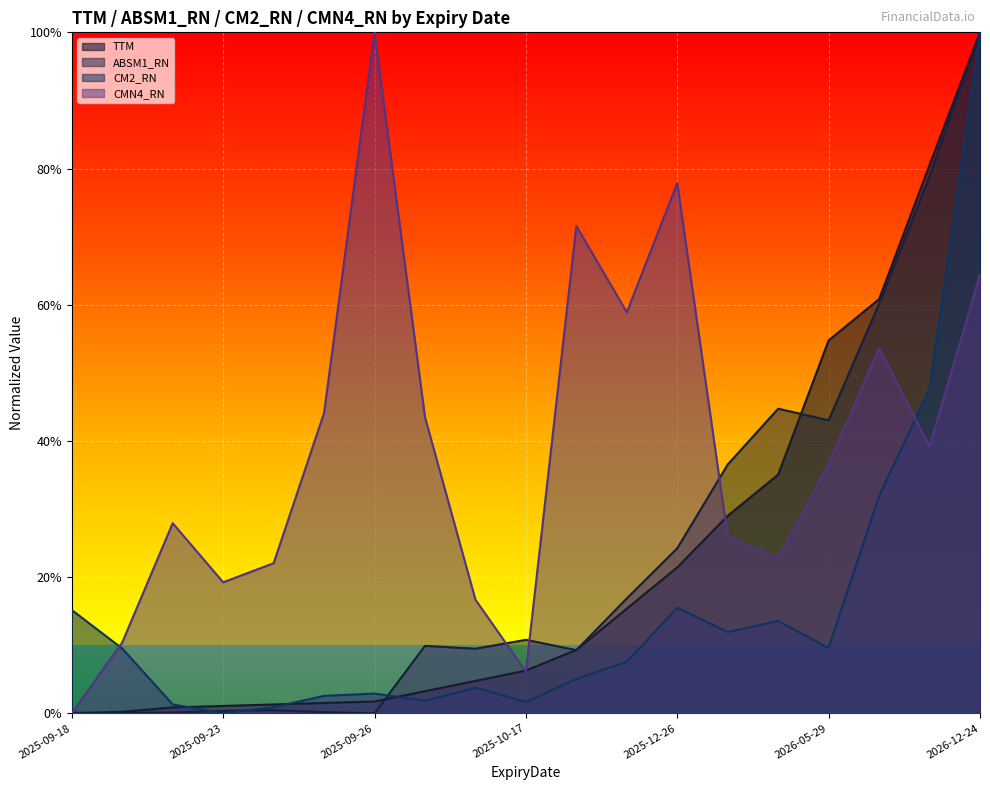

At which category does CMN4_RN reach its first local valley?

2025-09-23